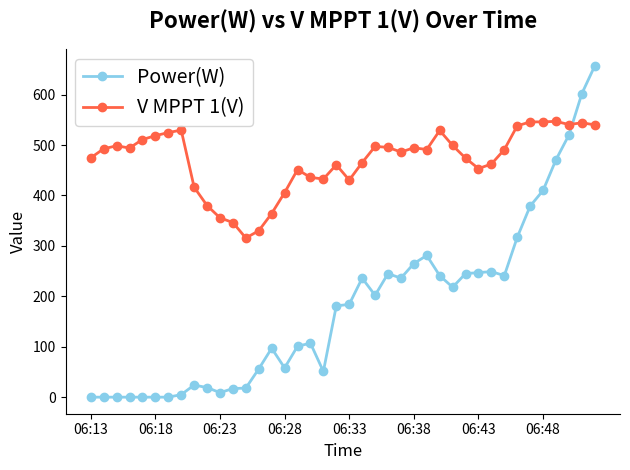

How many lines are shown in the chart?

2